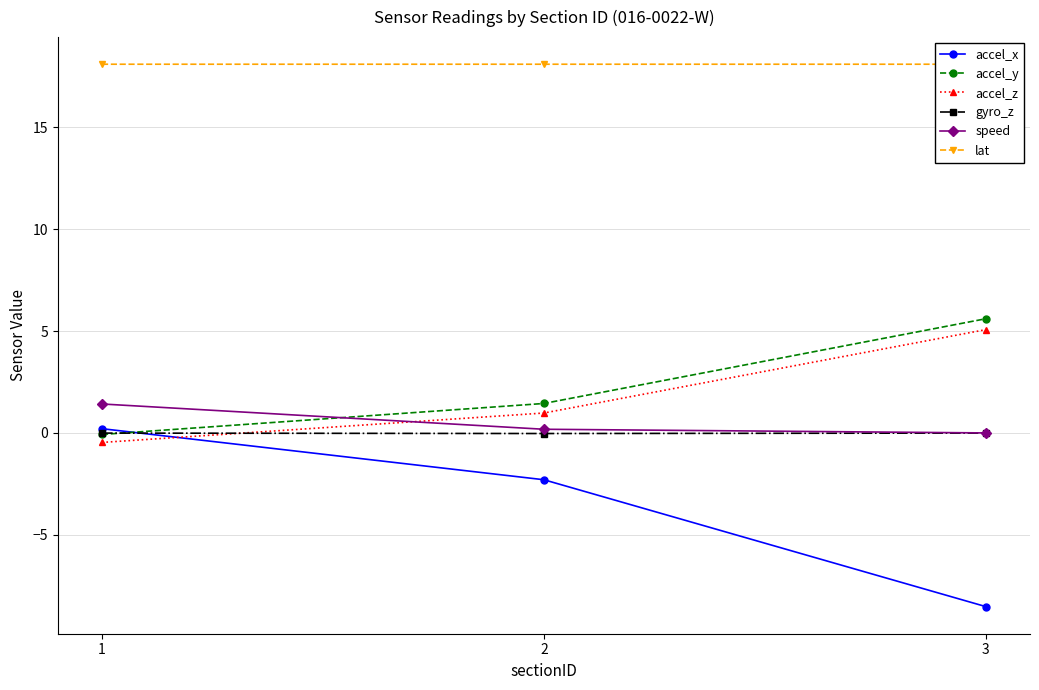

What is the sum of the speed values at 3 and 2?

0.2